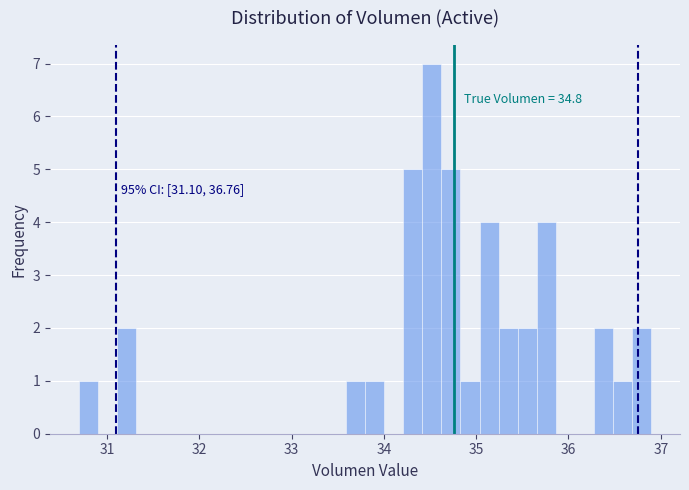

Read against the x-axis, roughly where is the centre of the tallest bar?

34.5